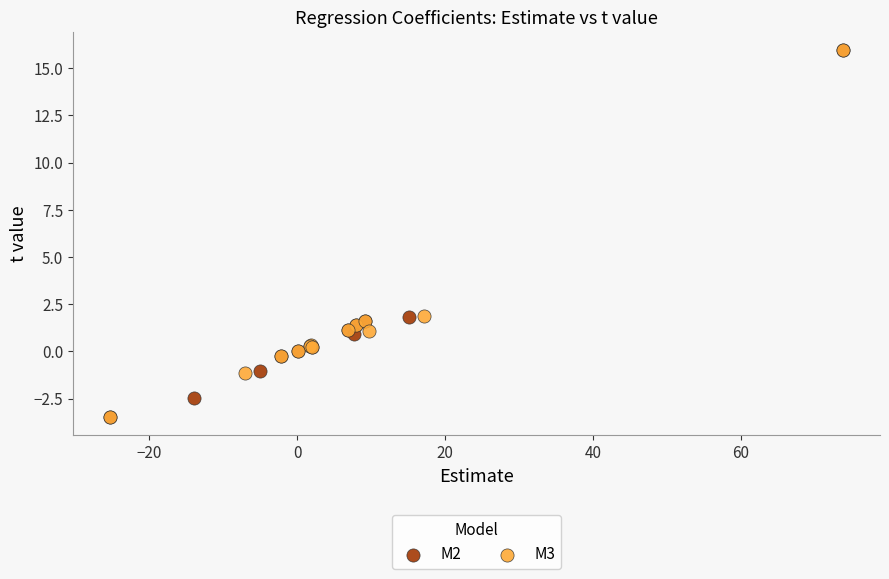

What are all the series names shown in the legend?

M2, M3